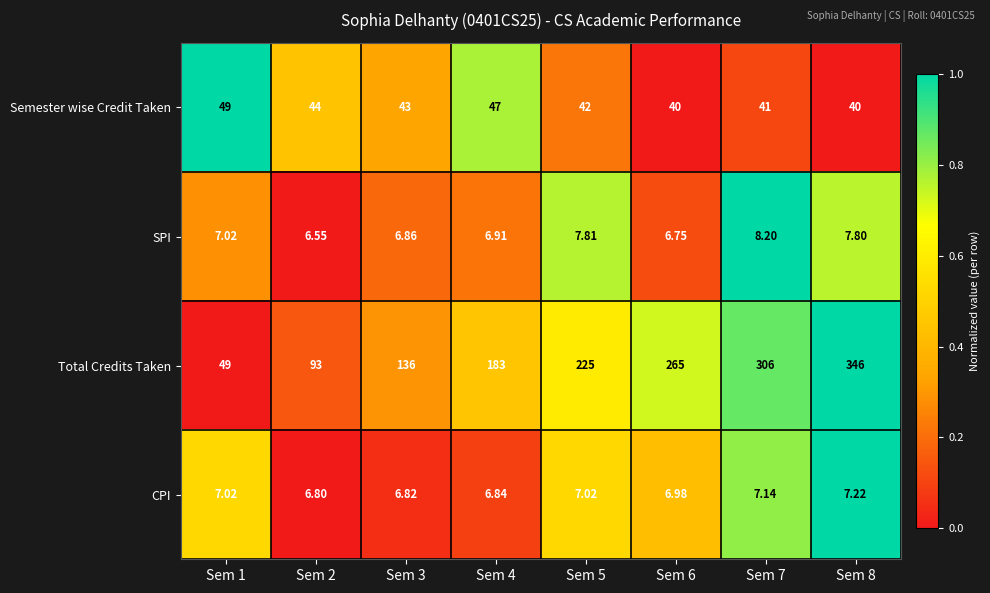

Which series has the widest spread of values?

Total Credits Taken